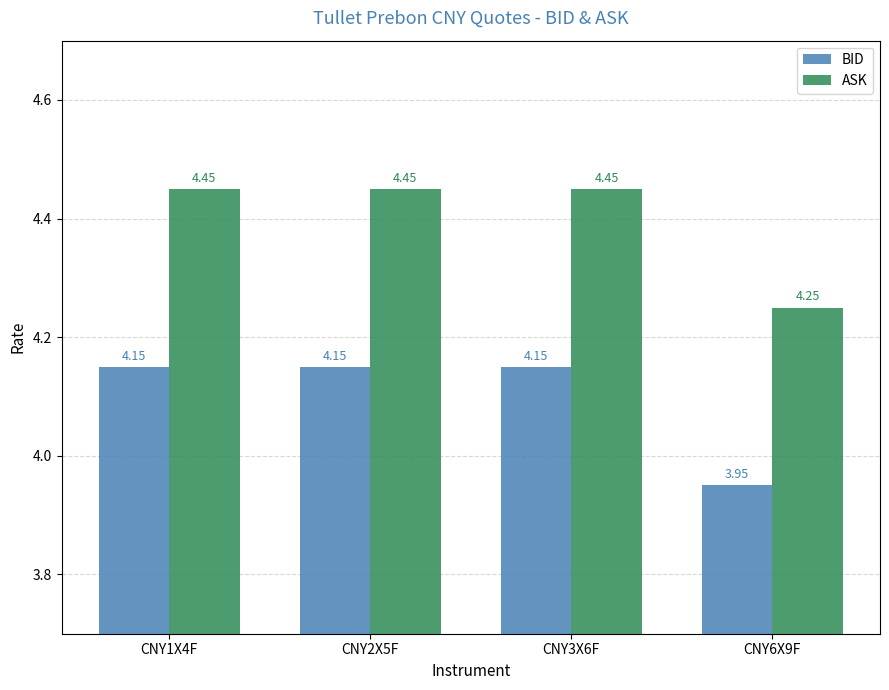

How many series are shown in this chart?

2